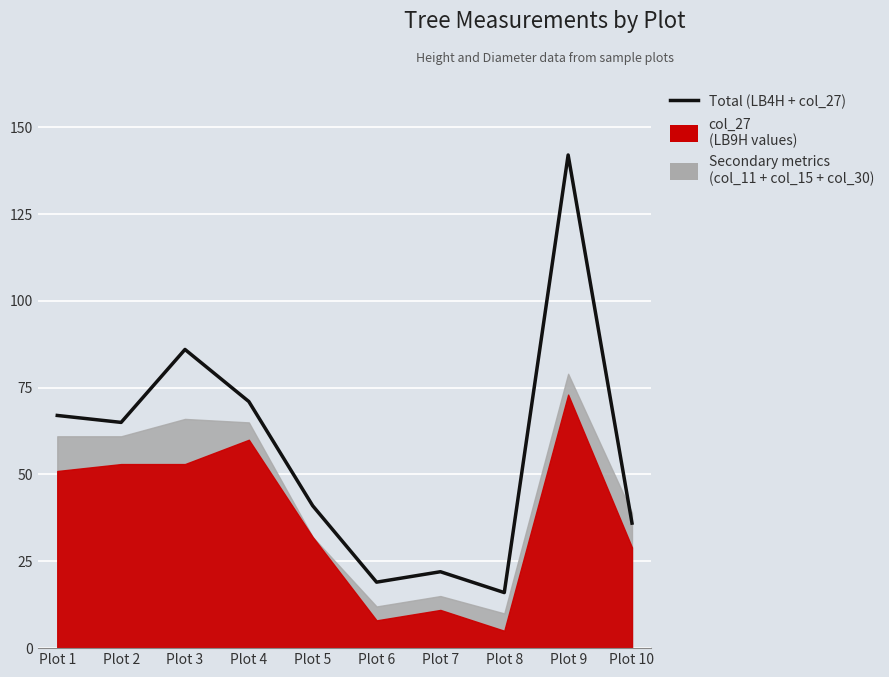

How many points are lower than both their immediate neighbors (excluding endpoints)?

3